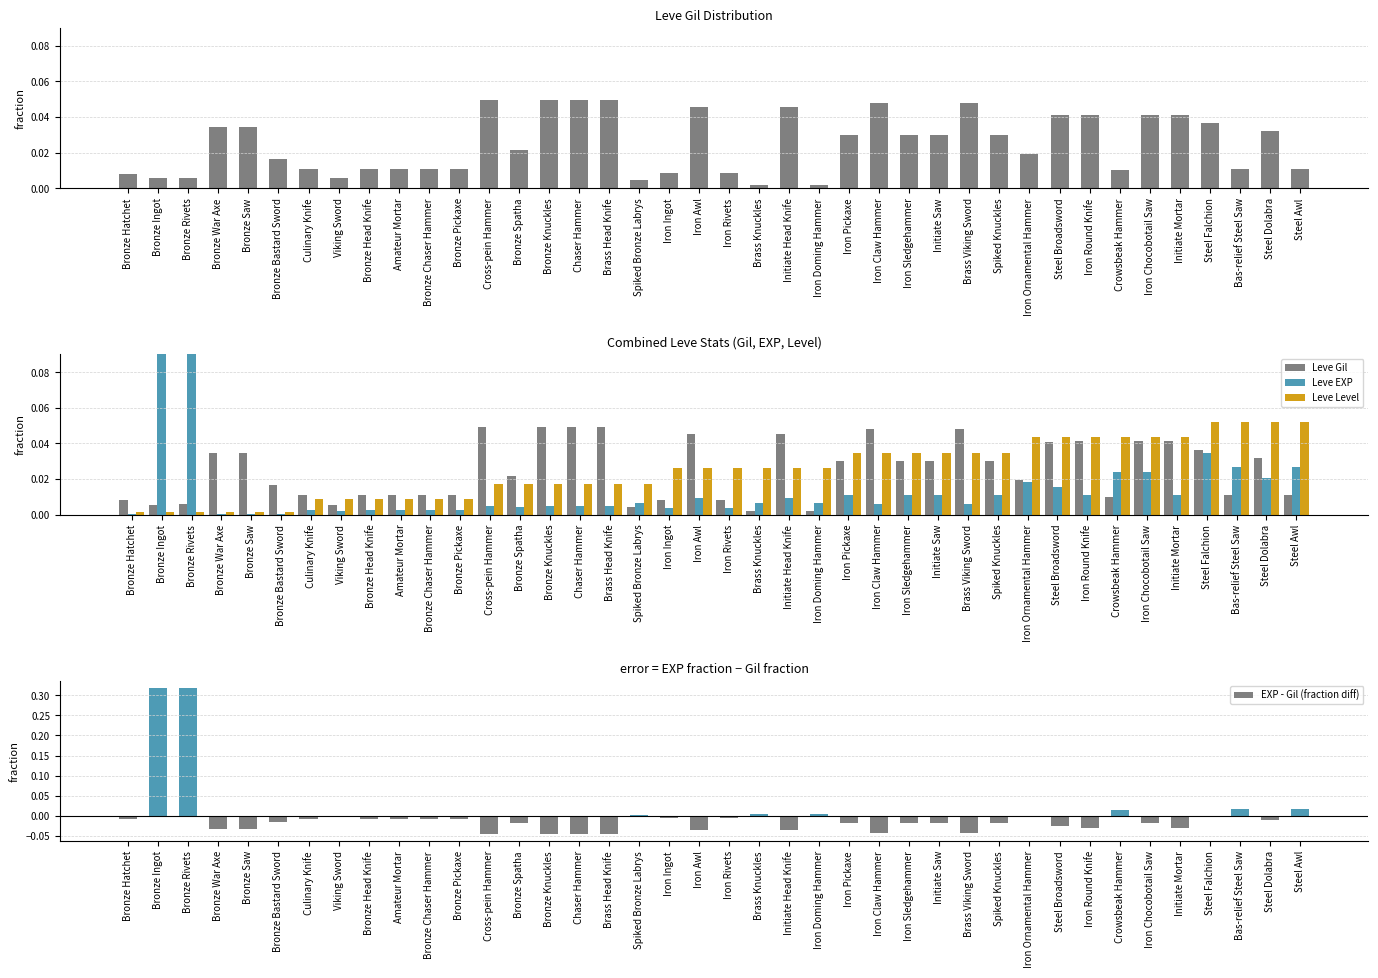

Which series has the largest total across all categories?

Leve Gil